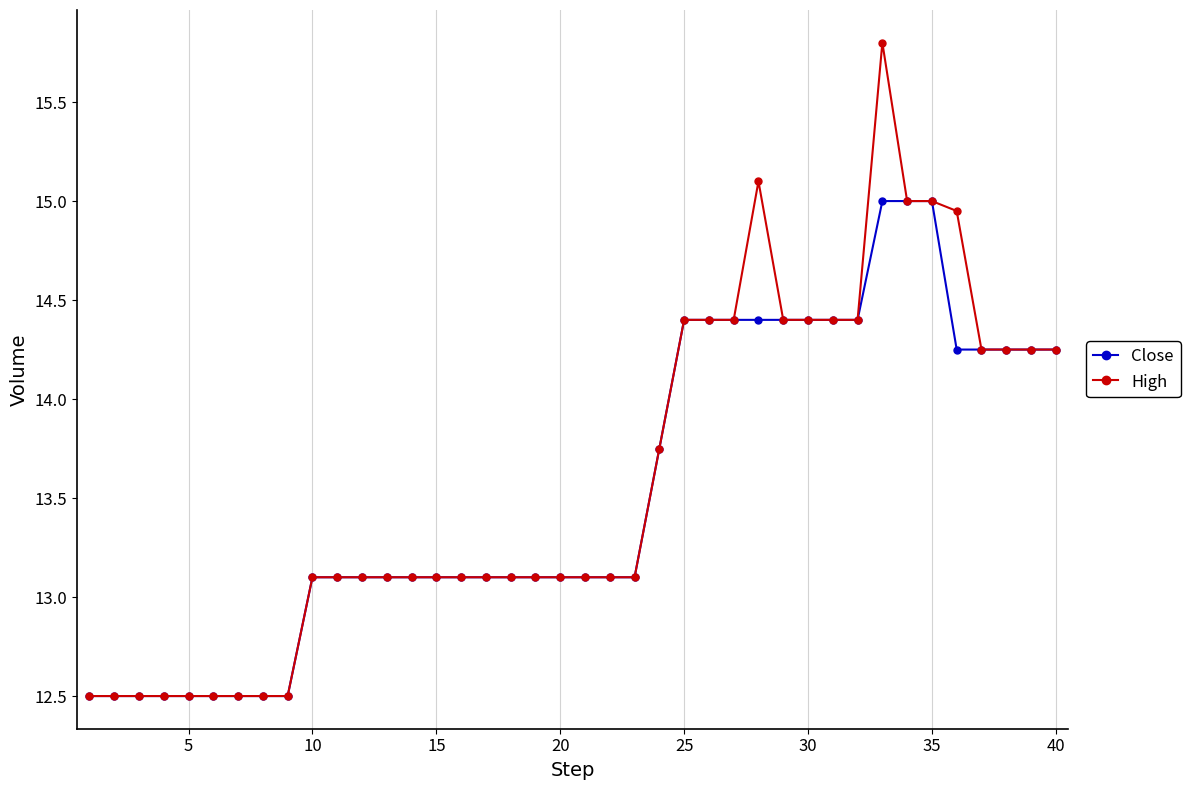

Which series has the widest spread of values?

High